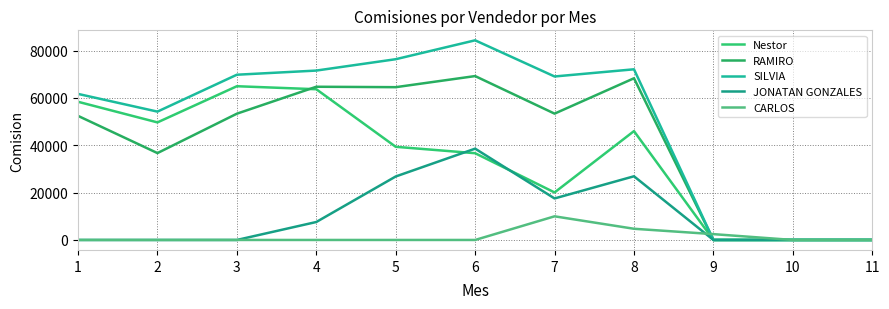

Which series has the largest total across all categories?

SILVIA